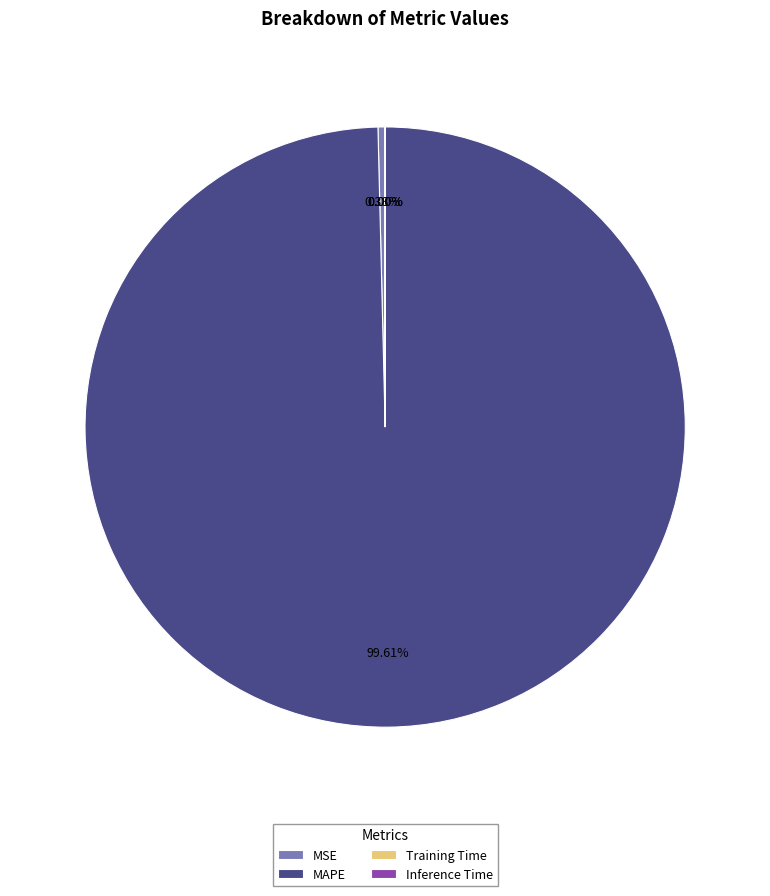

Which slice is the largest?

MAPE